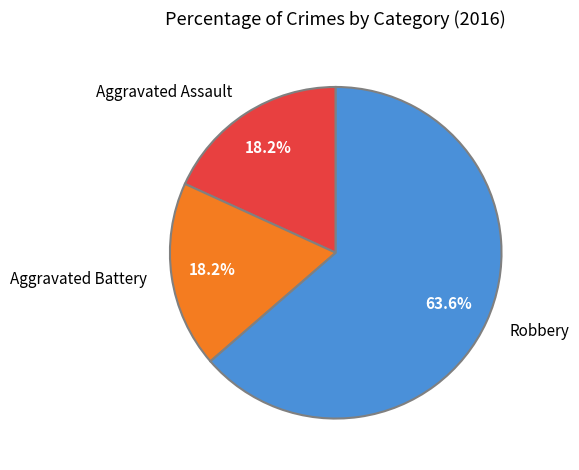

To the nearest percent, what is the difference between the largest and smallest slice percentages?

45%